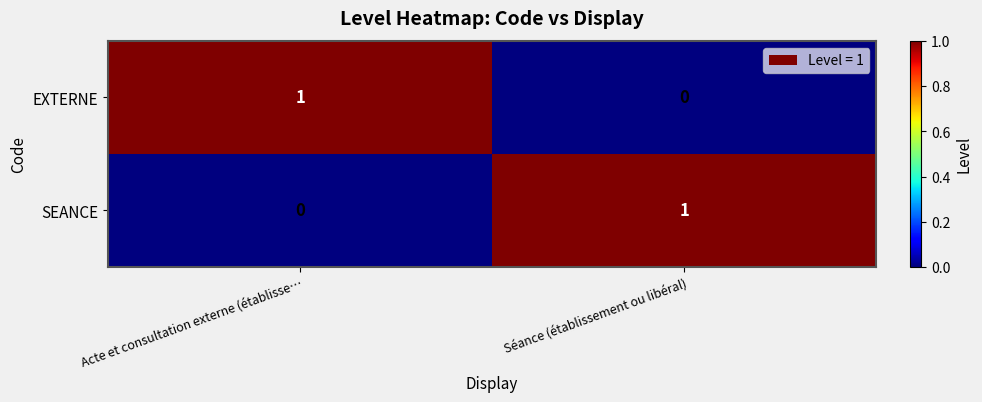

Which category has the lowest value in the SEANCE series?

Acte et consultation externe (établisse…